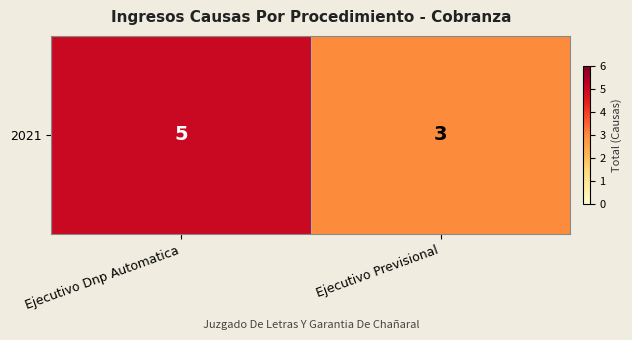

Where is the data nearest to the value 4?

Ejecutivo Dnp Automatica